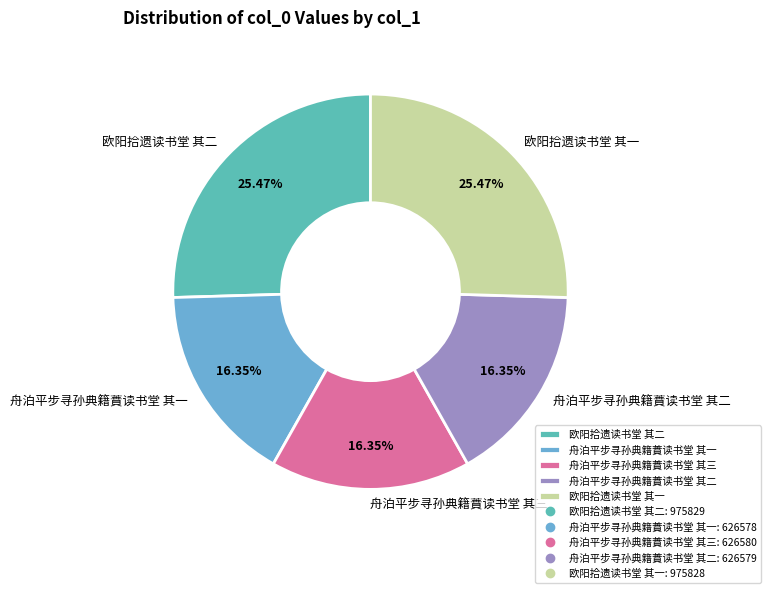

Is it true that 欧阳拾遗读书堂 其二 is 25% of the pie?

True